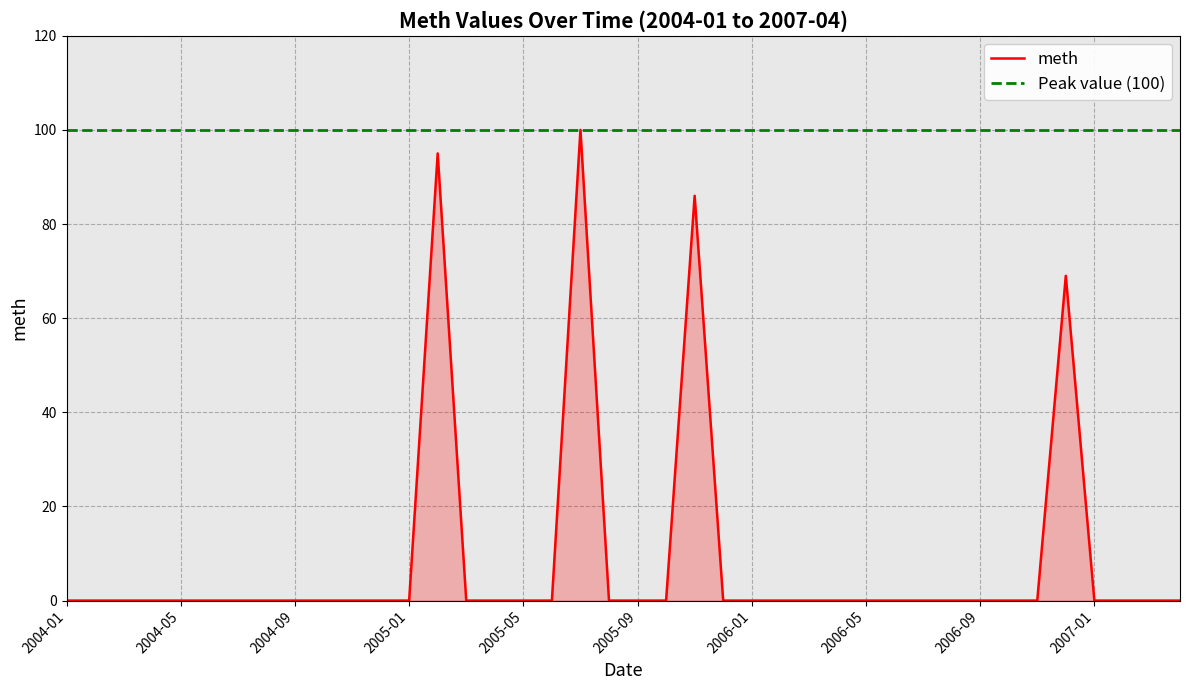

At which label is the value closest to 50?

2006-12